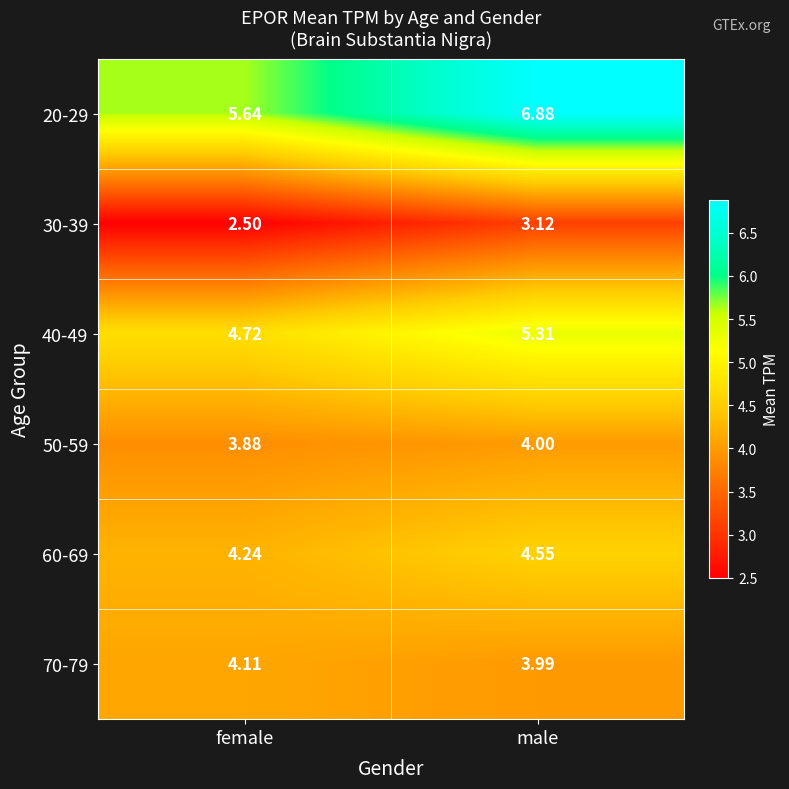

List the series in order of their peak value, lowest first.

30-39, 50-59, 70-79, 60-69, 40-49, 20-29